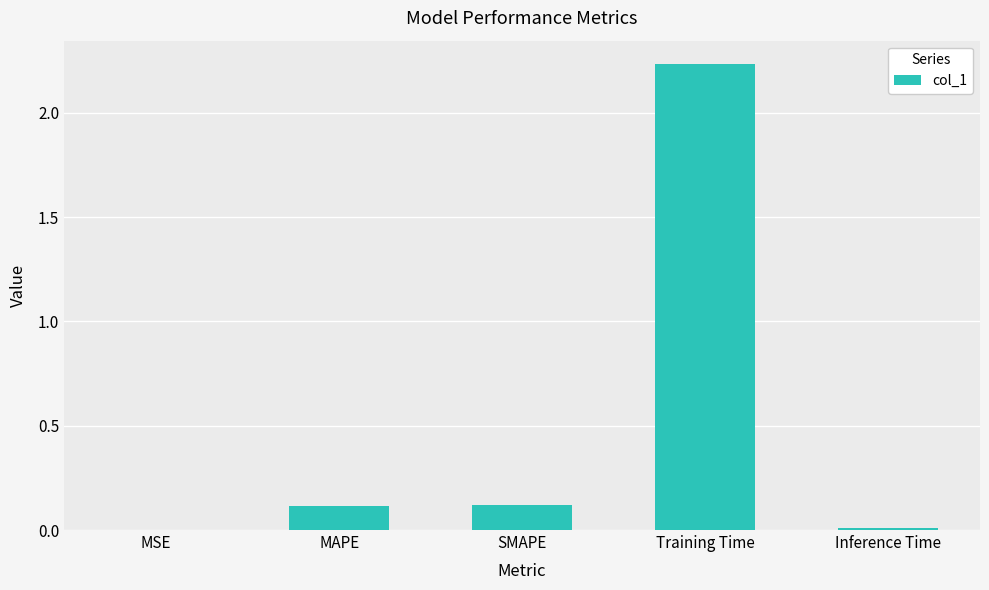

Does the chart contain stacked bars?

No